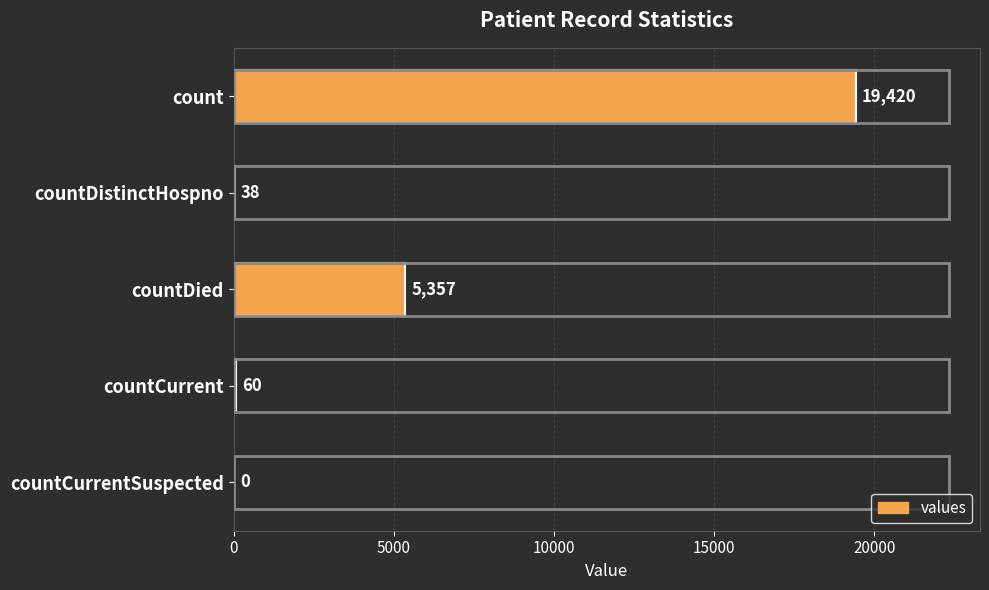

At which label is the value closest to 9710?

countDied